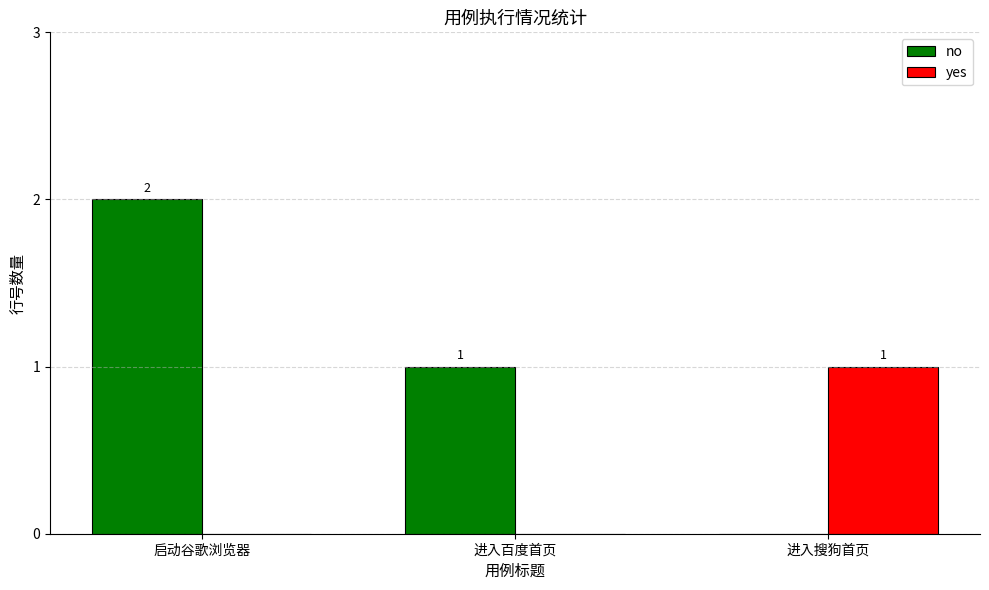

Between 启动谷歌浏览器 and 进入百度首页, which series saw the biggest shift?

no